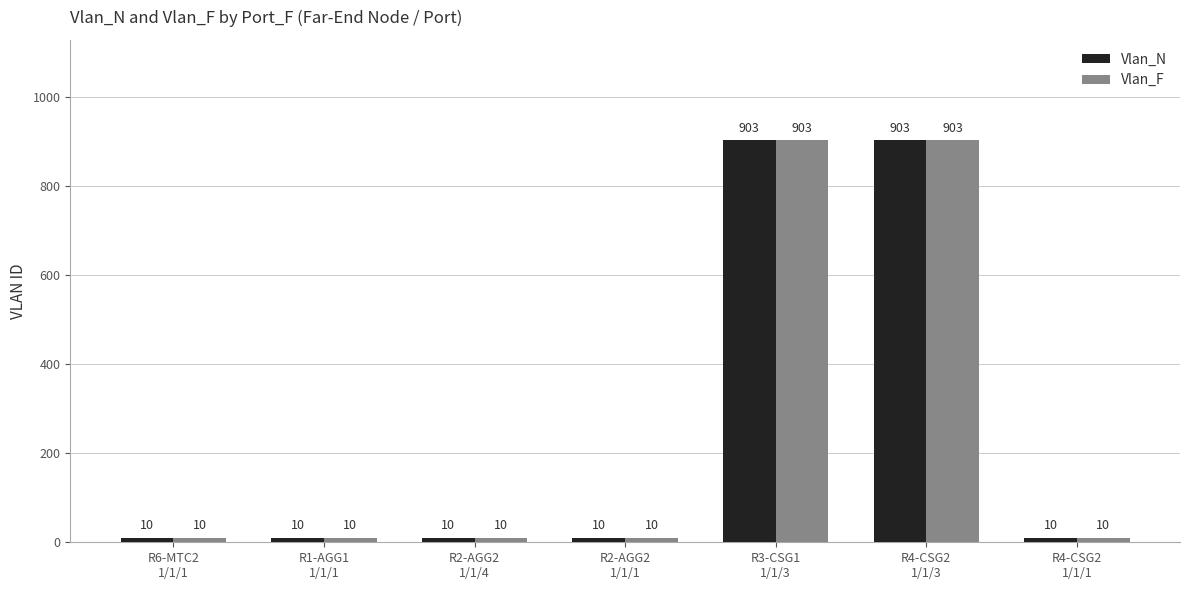

How many Vlan_N values are between 10 and 903?

7